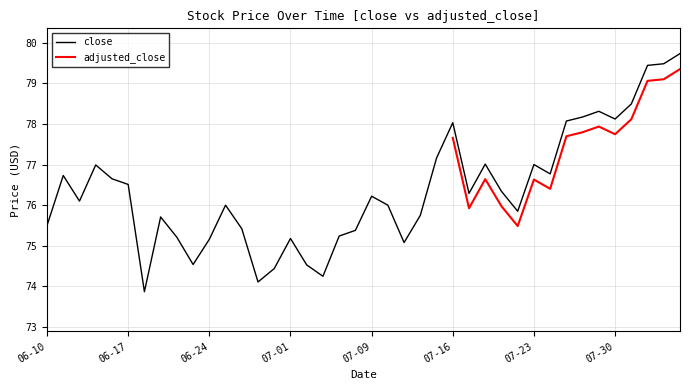

Which has a higher value, 2021-08-03 or 2021-06-29?

2021-08-03